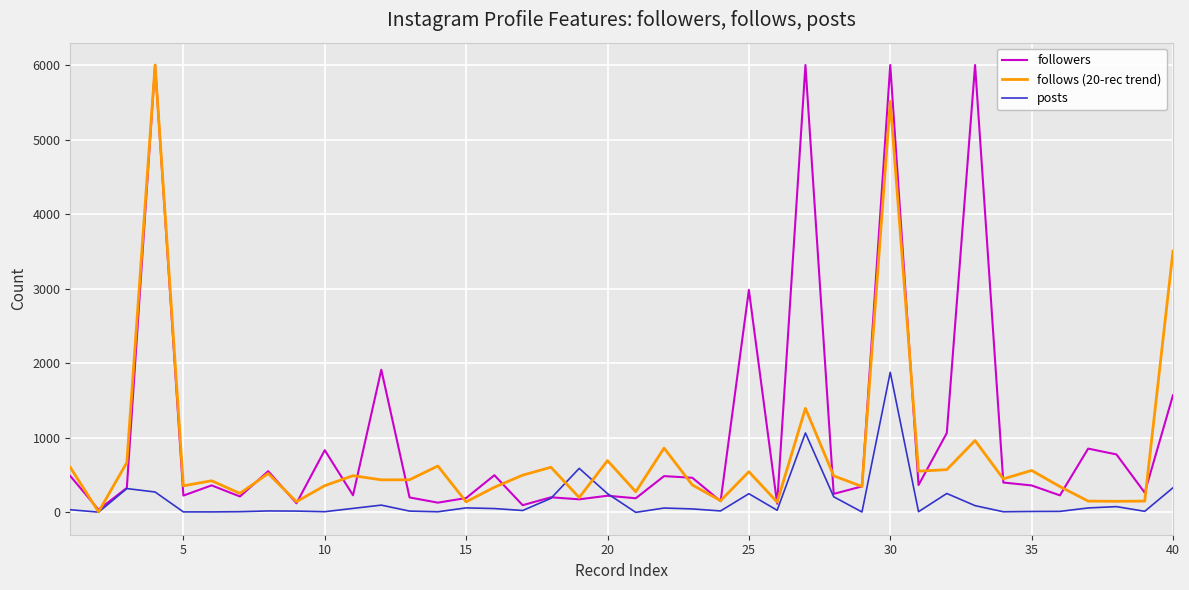

Rank the series by their average value, from lowest to highest.

posts, follows (20-rec trend), followers